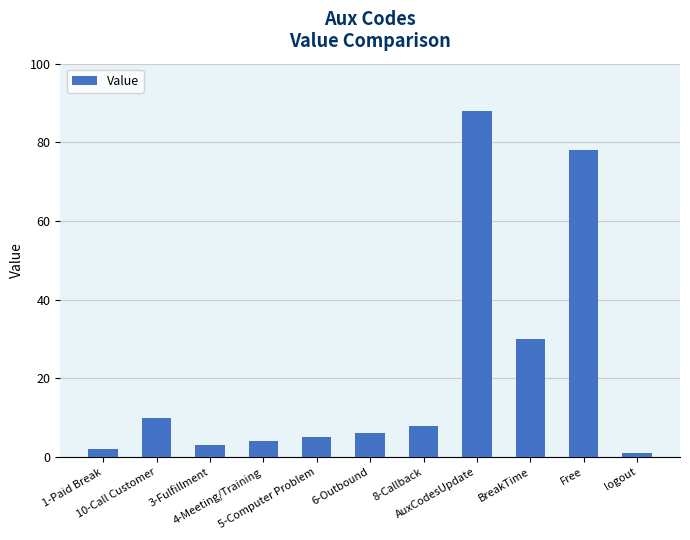

Approximately how many times larger is the value at AuxCodesUpdate compared to BreakTime?

2.9